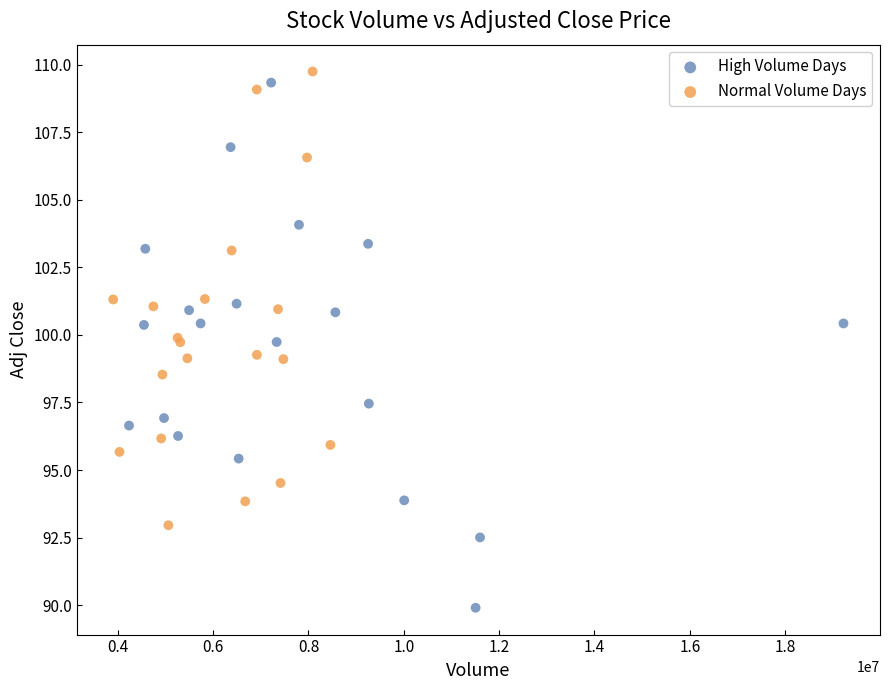

Which series has the largest Y range (max minus min)?

High Volume Days